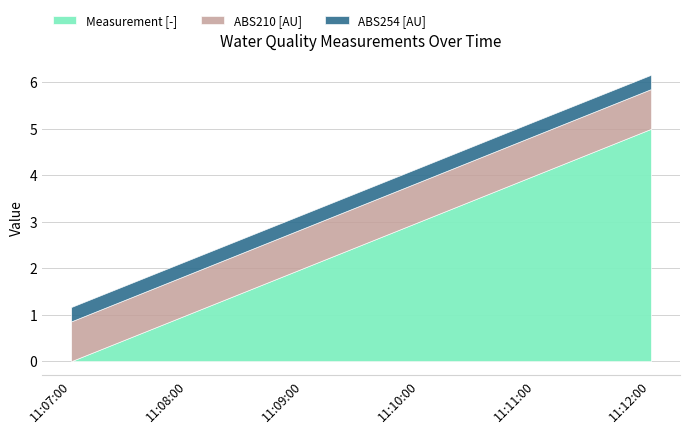

List the series in order of their peak value, lowest first.

ABS254 [AU], ABS210 [AU], Measurement [-]